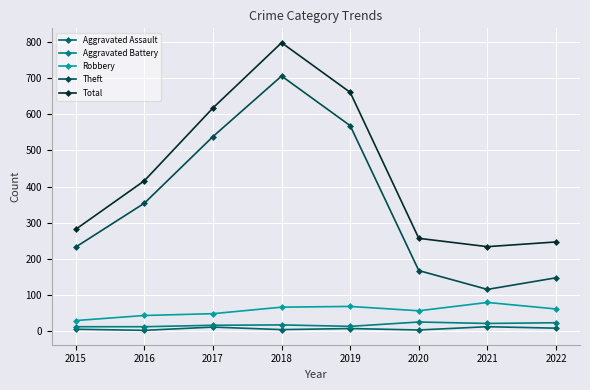

Is it true that Total equals 216 at 2017?

False